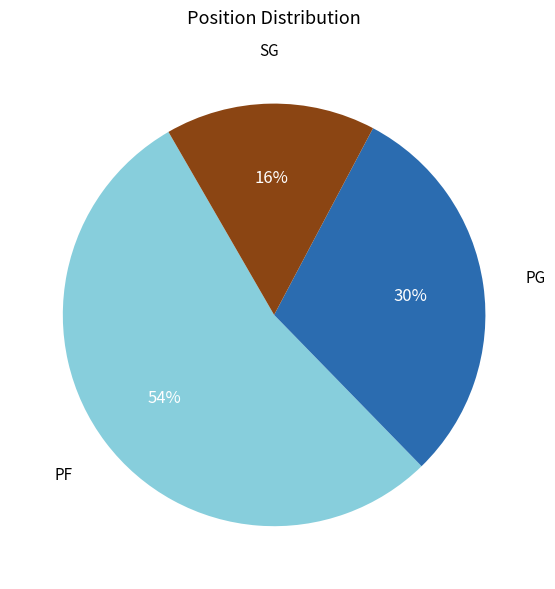

Count the number of slices in the pie.

3